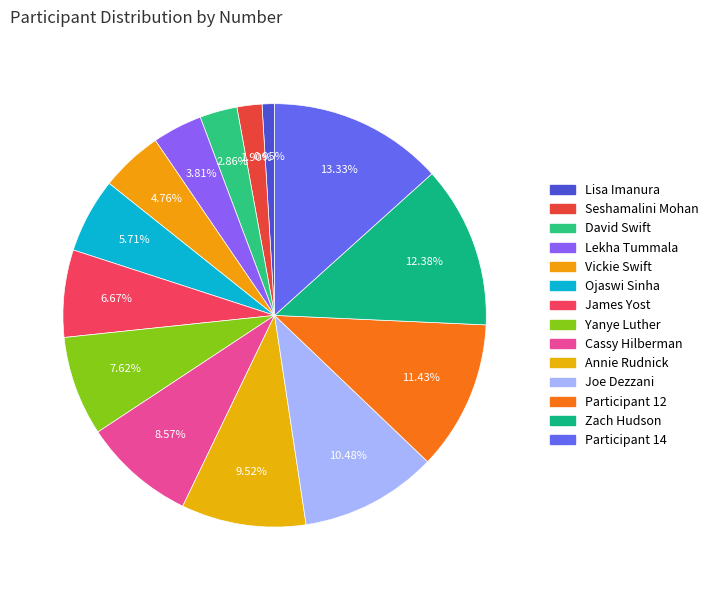

The Participant 14 slice represents 13% of the pie. True or false?

True